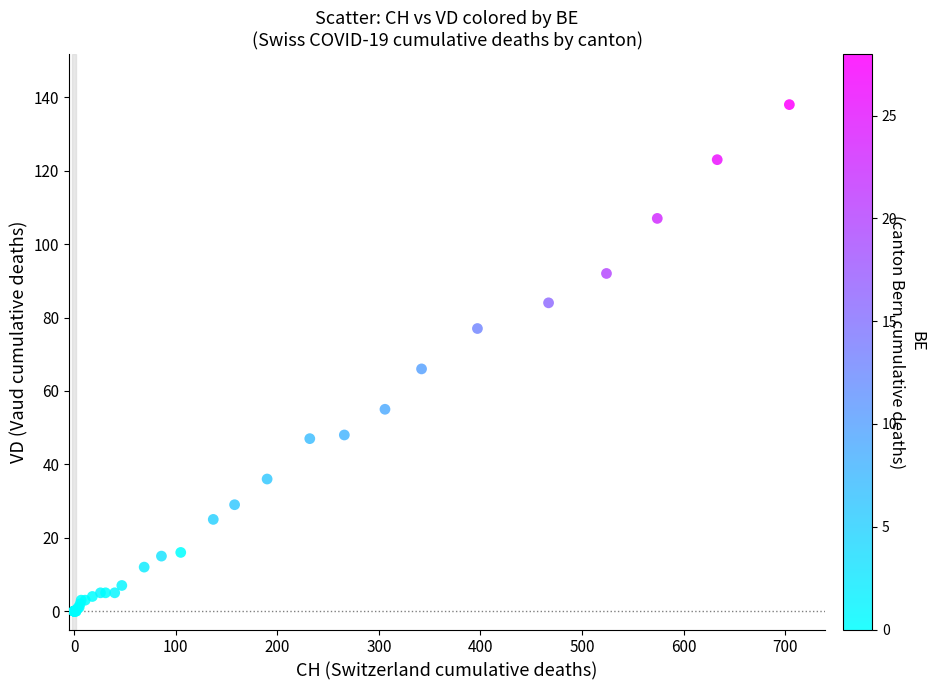

What Y value in the scatter plot is closest to 69?

66